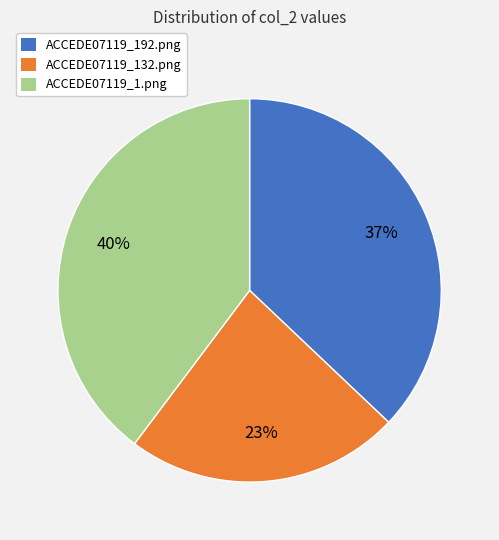

What is the smallest slice in the pie chart?

ACCEDE07119_132.png